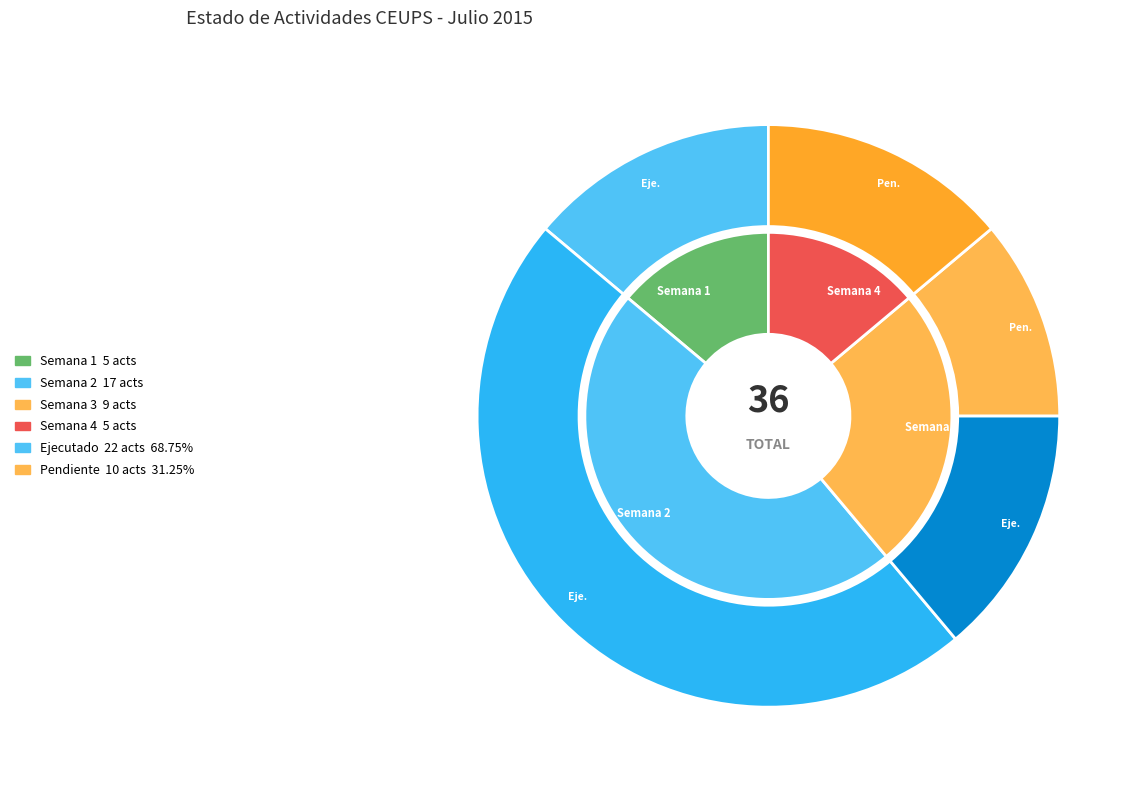

Count the number of slices in the pie.

2